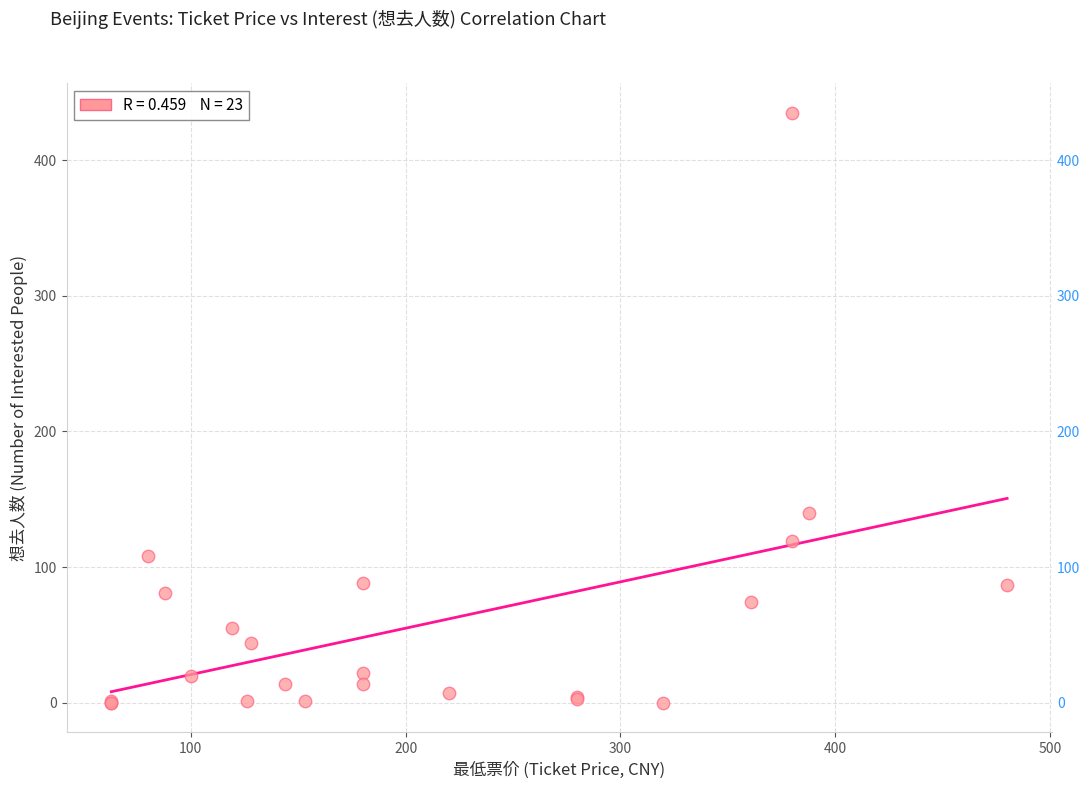

What Y value in the scatter plot is closest to 217?

140